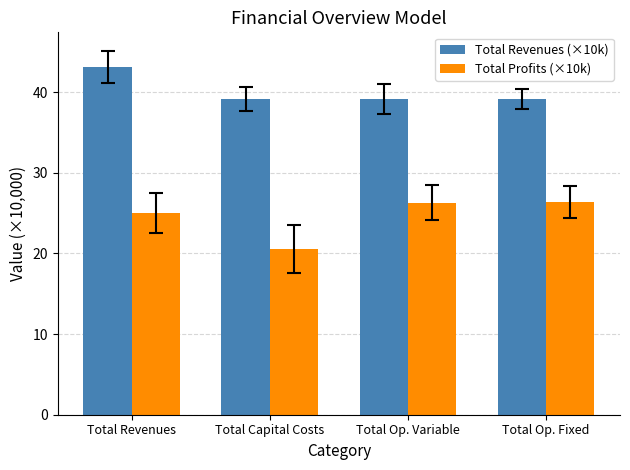

What position from the right is Total Op. Fixed?

1